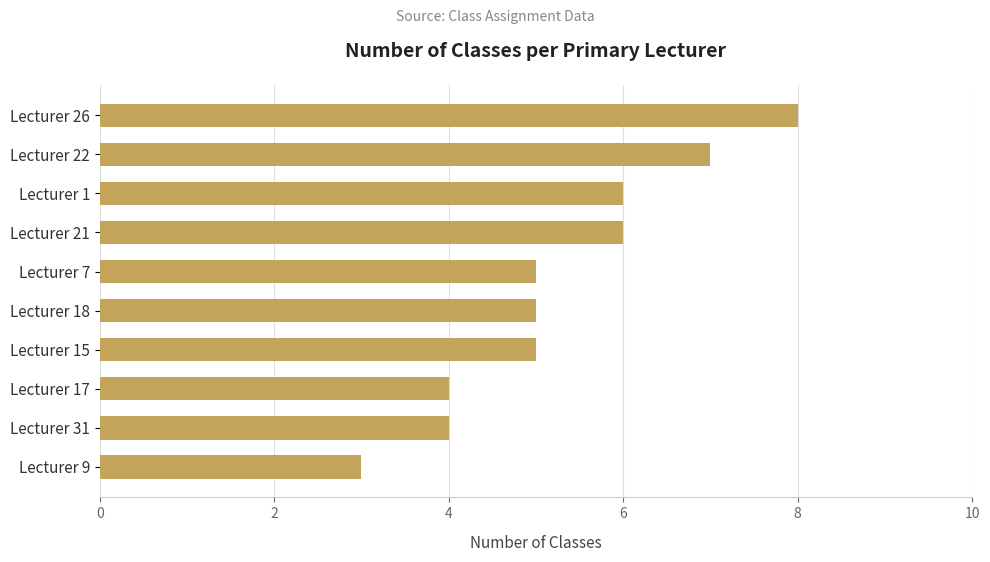

What is the sum of all values?

53